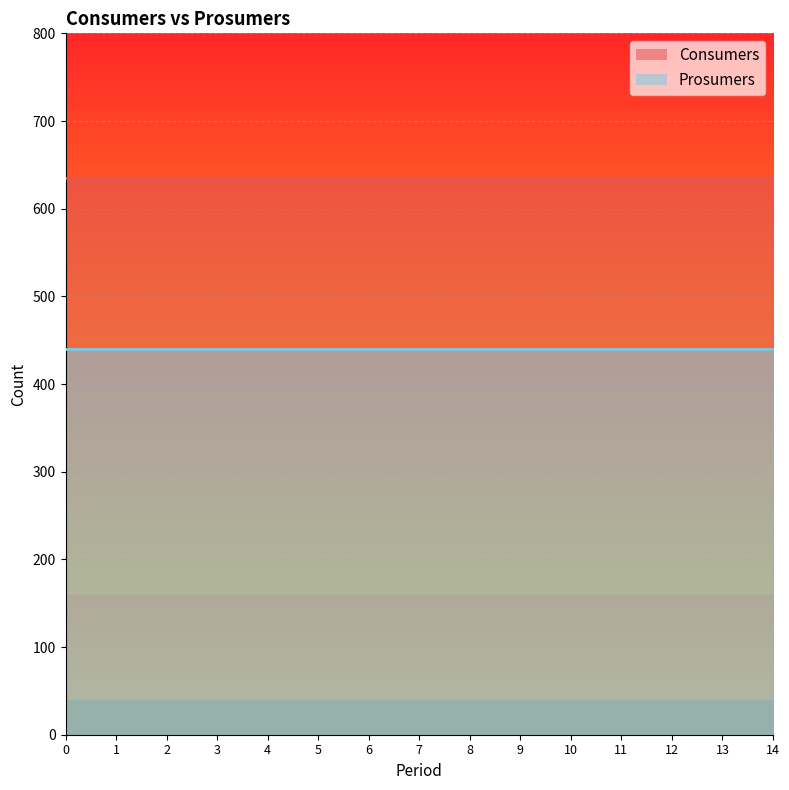

True or false: Prosumers and Consumers intersect in this chart.

False